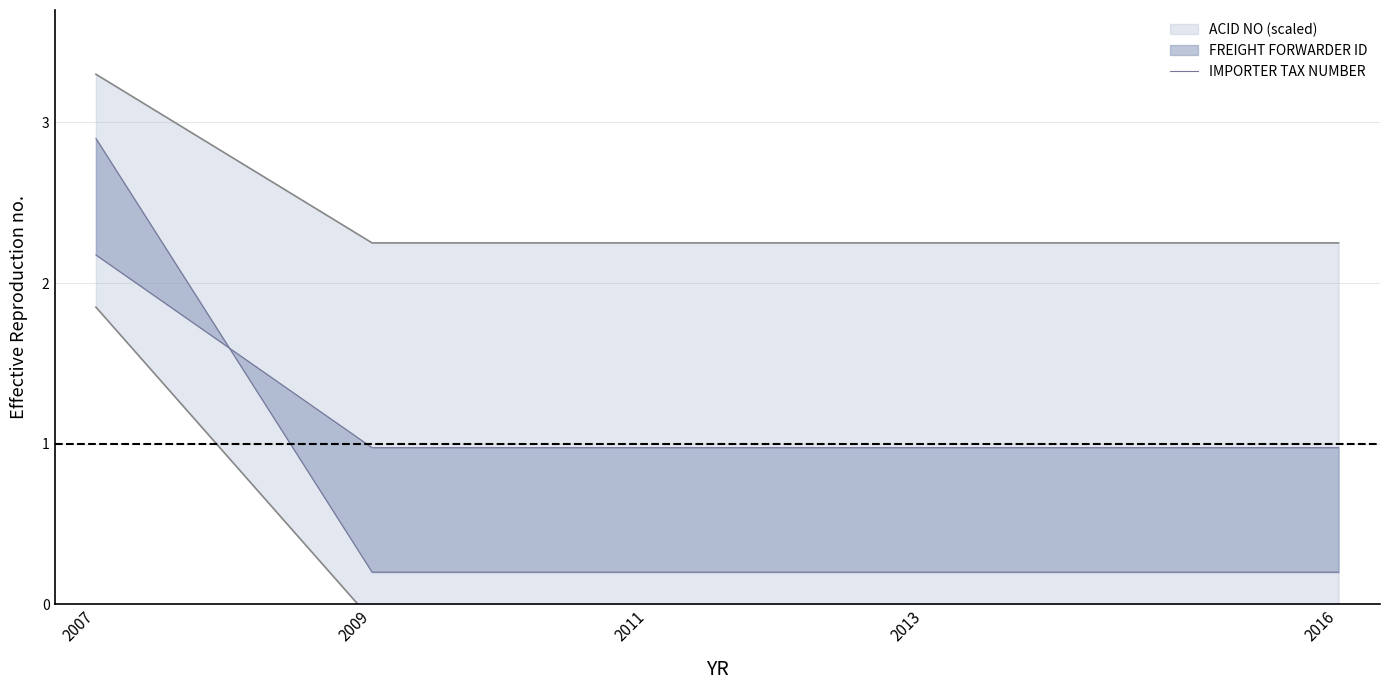

At which category does the chart reach its minimum across all series?

2009